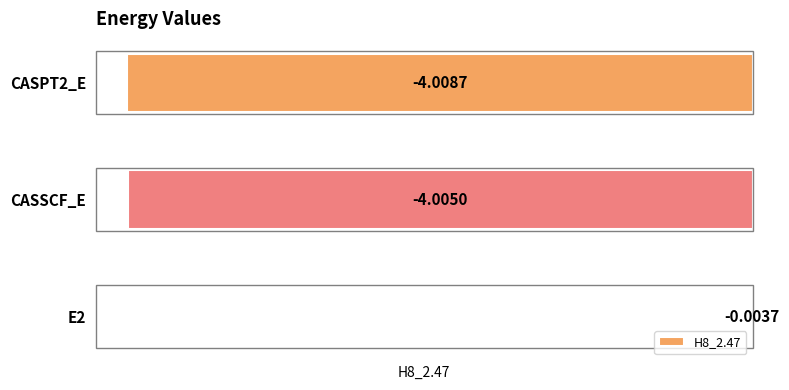

What is the change in value from E2 to CASSCF_E?

-4.0